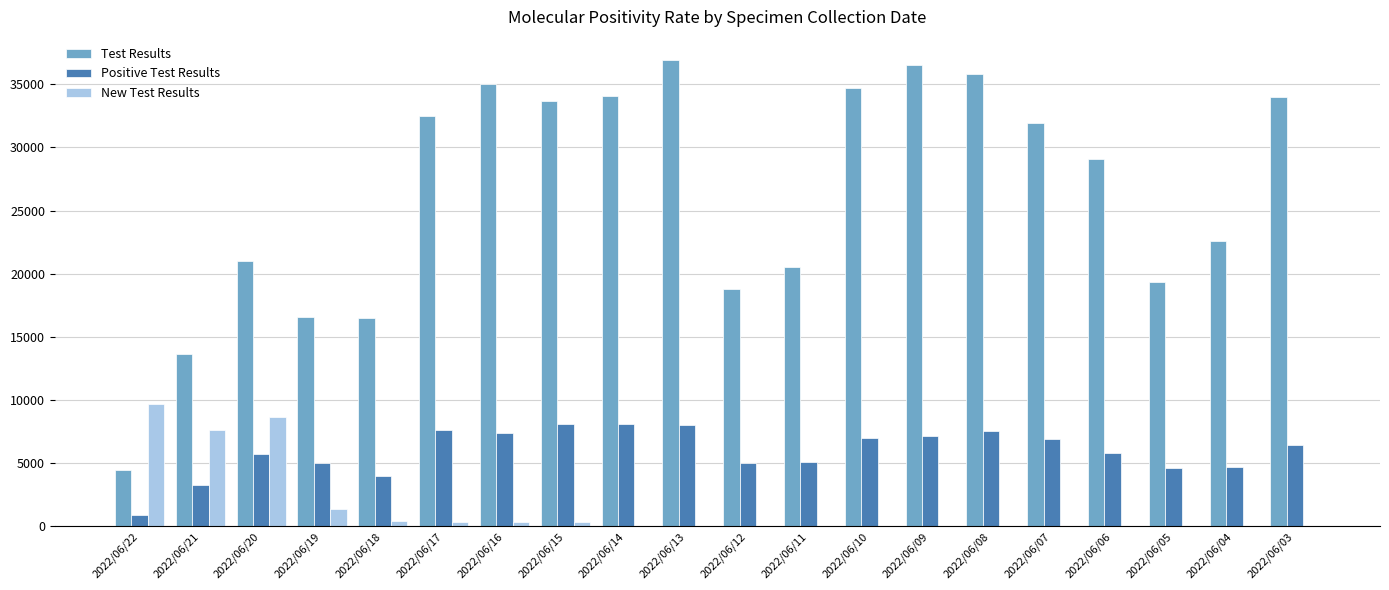

How many series are shown in this chart?

3